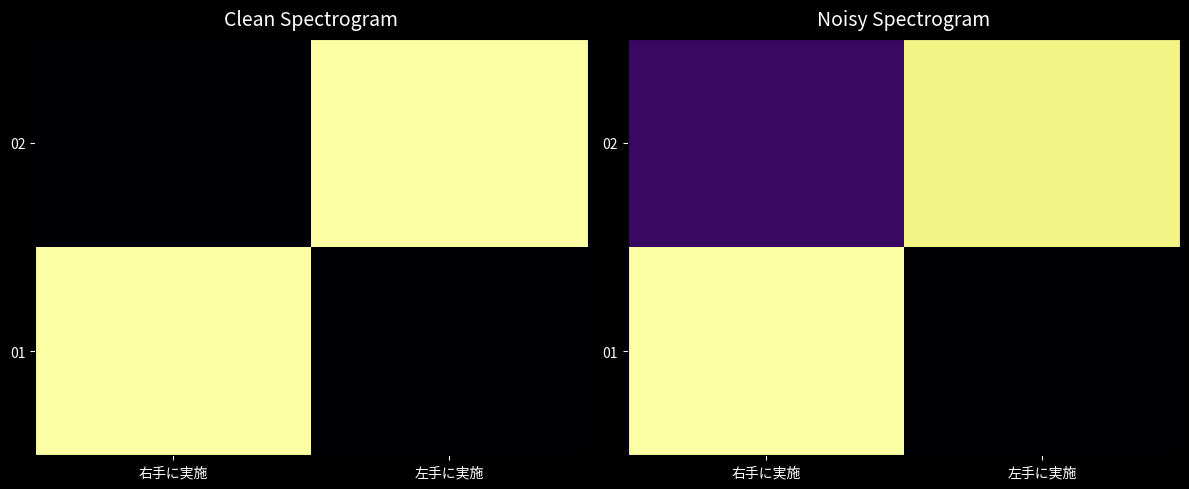

Between 左手に実施 and 右手に実施, which is larger?

右手に実施